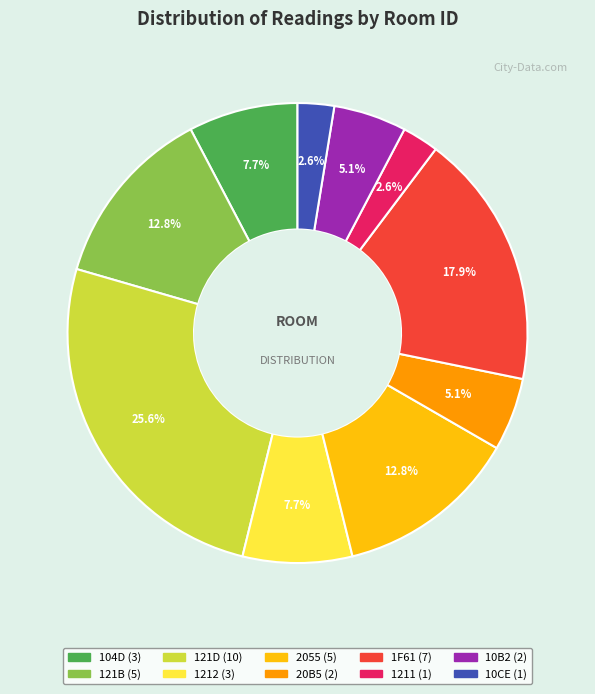

Count the number of slices in the pie.

10